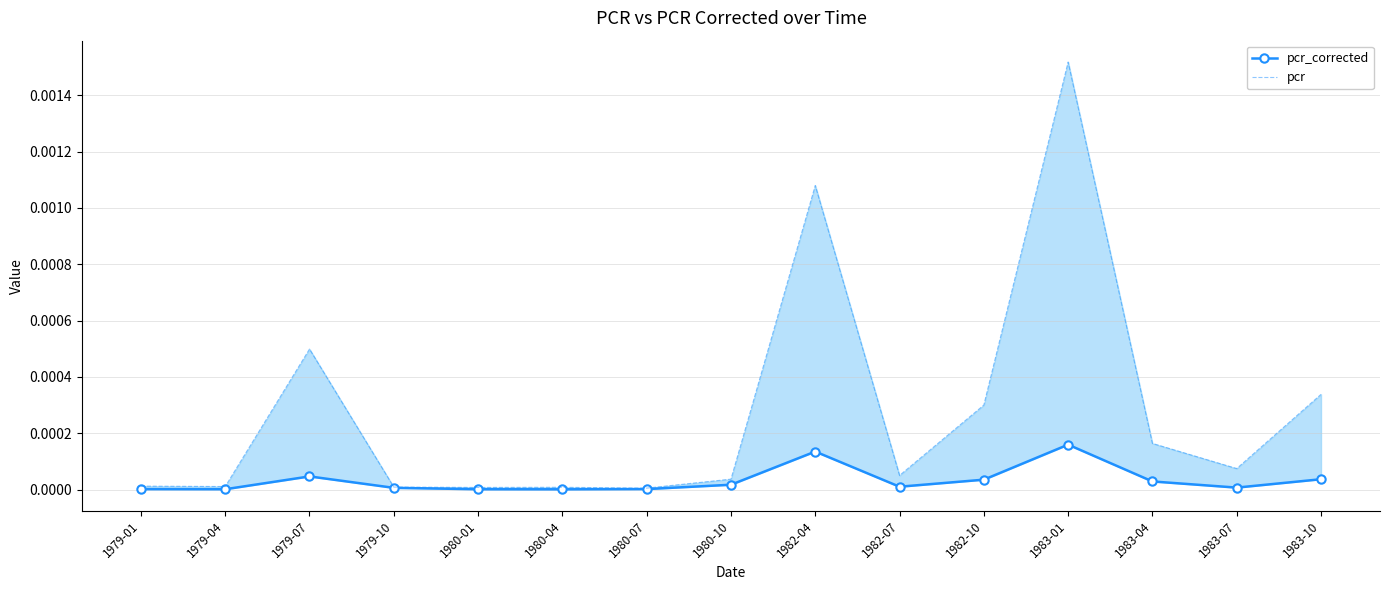

True or false: pcr and pcr_corrected cross at least once.

False